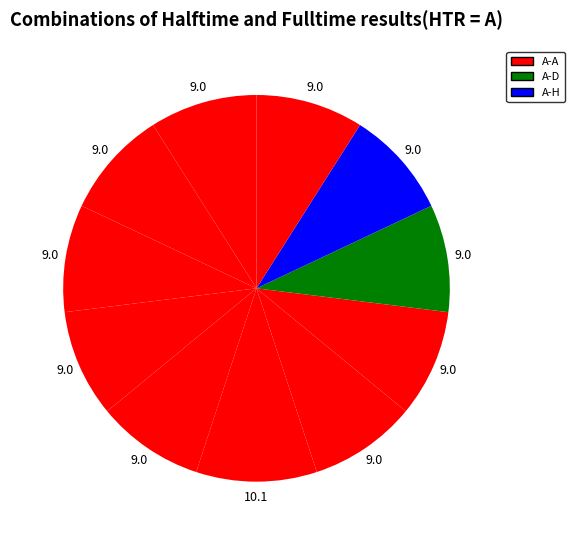

How many slices are in this pie chart?

11